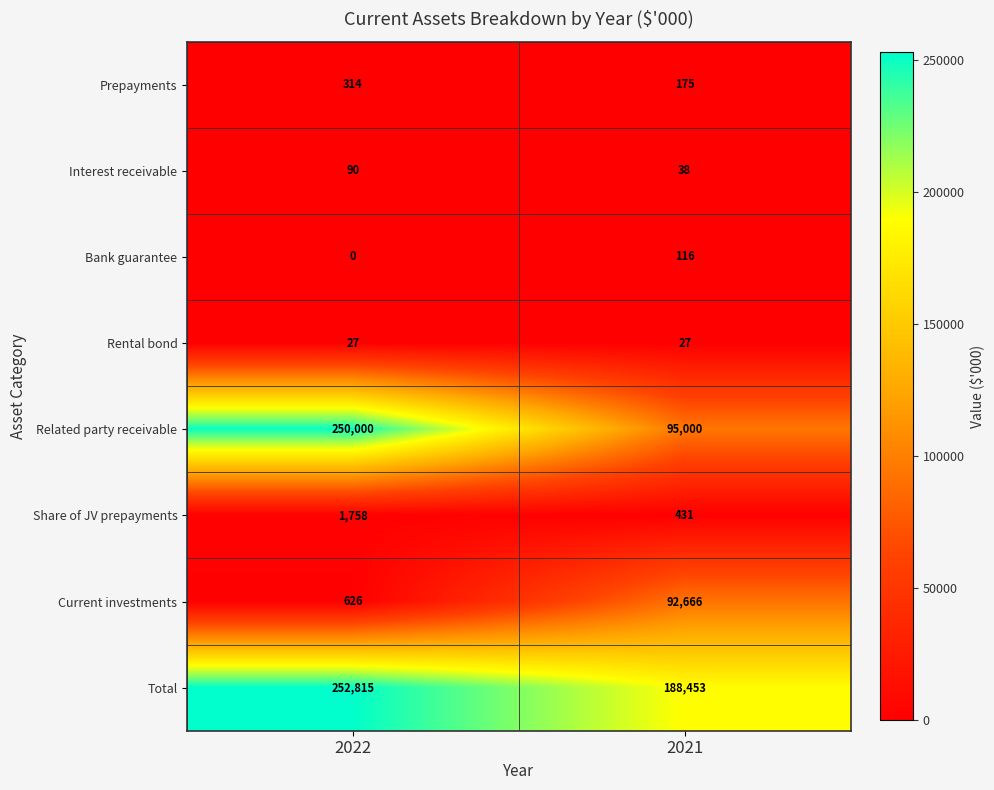

How many distinct data groups are displayed?

8